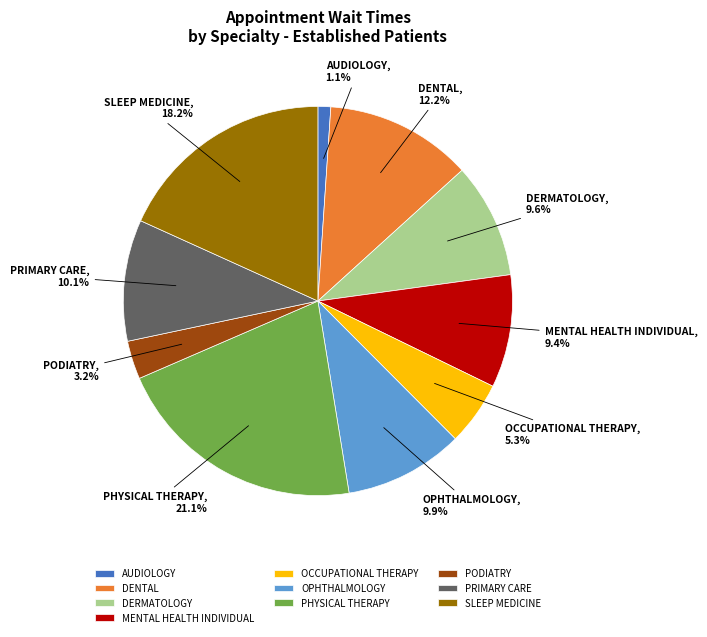

What percentage is NOT represented by PODIATRY?

96.8%